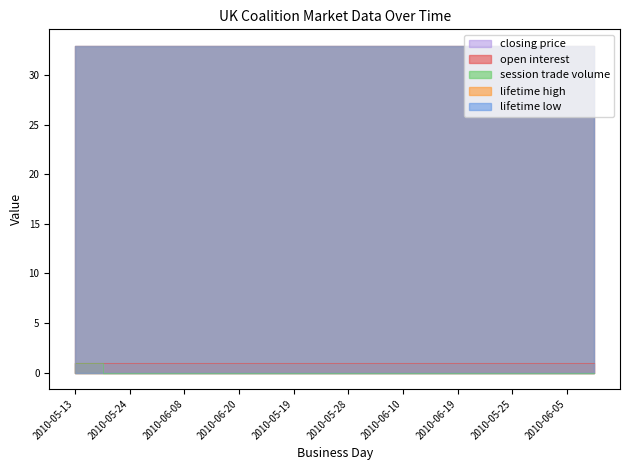

Which series has the largest range (max minus min)?

closing price